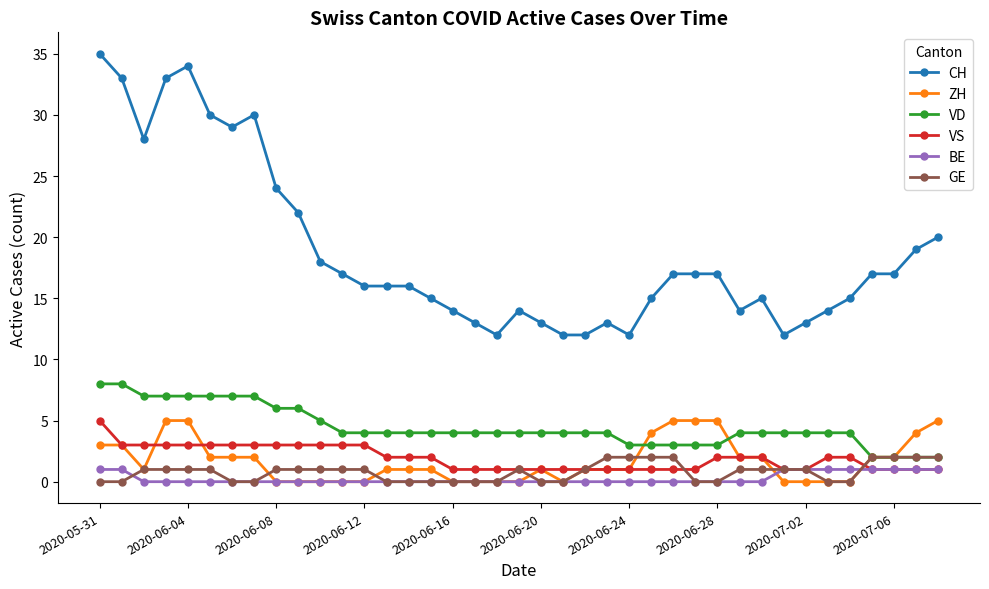

Which series has the largest total across all categories?

CH